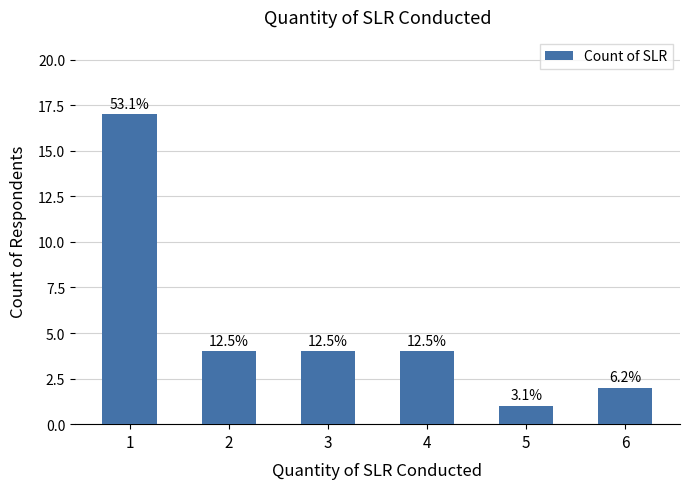

How many bars are there in total?

6